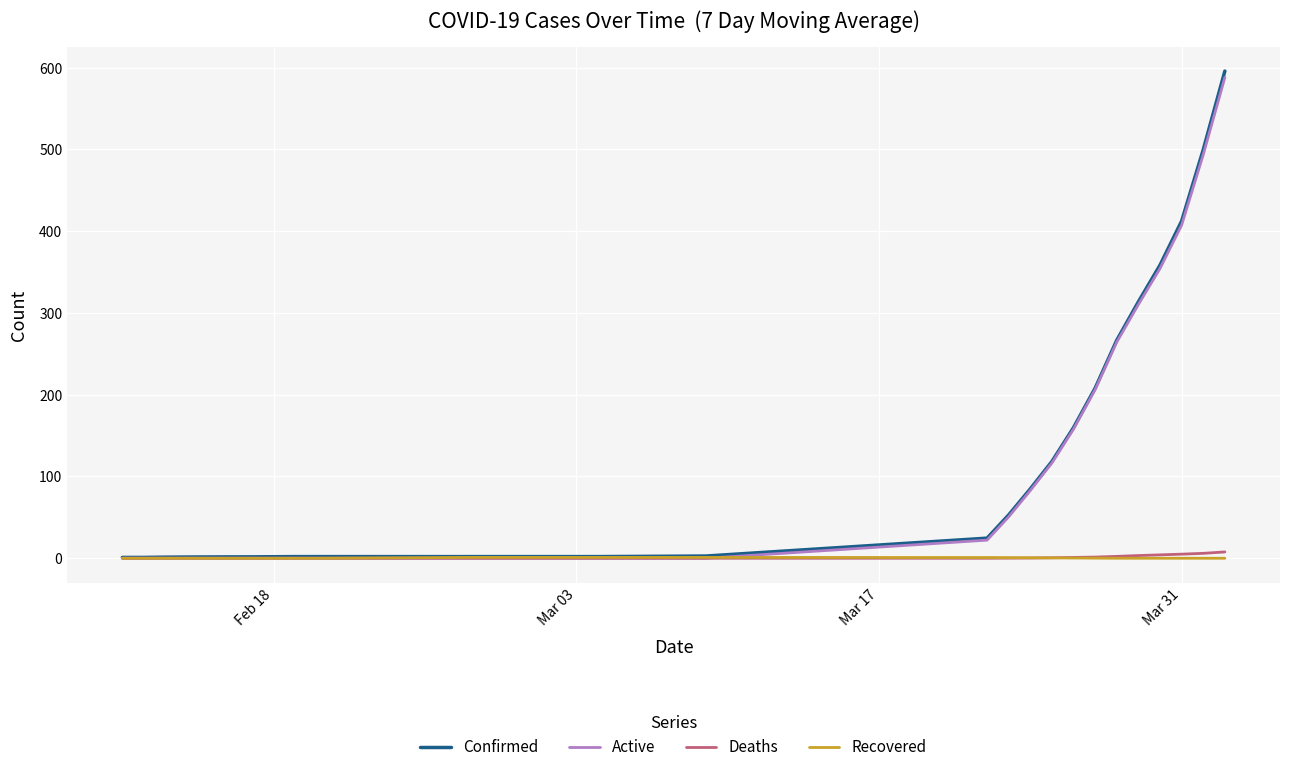

Which series has the widest spread of values?

Confirmed